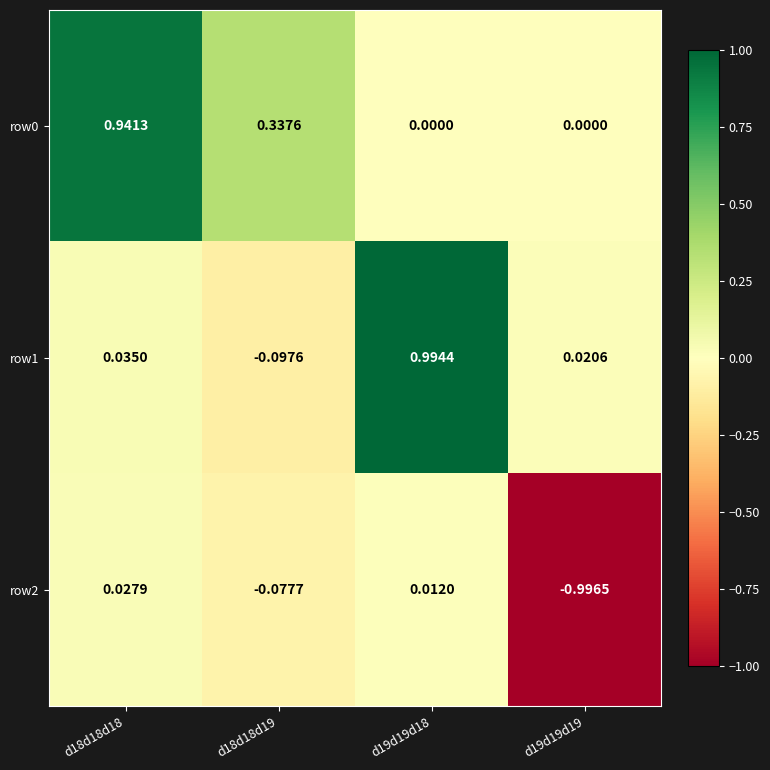

Is the value of row2 at d18d18d19 greater than the value of row1 at d19d19d18?

No